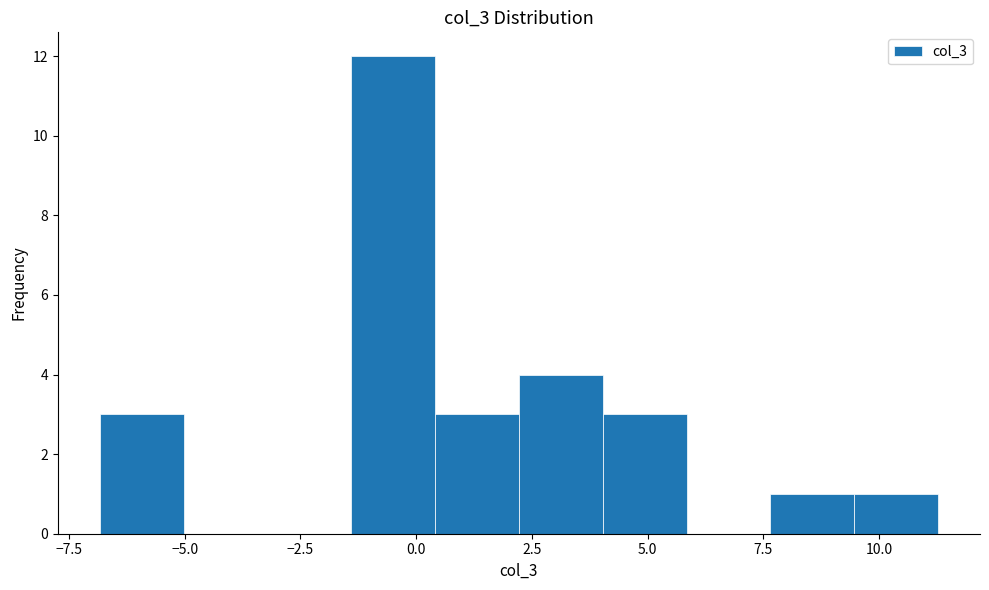

Read against the x-axis, roughly where is the centre of the tallest bar?

-0.5